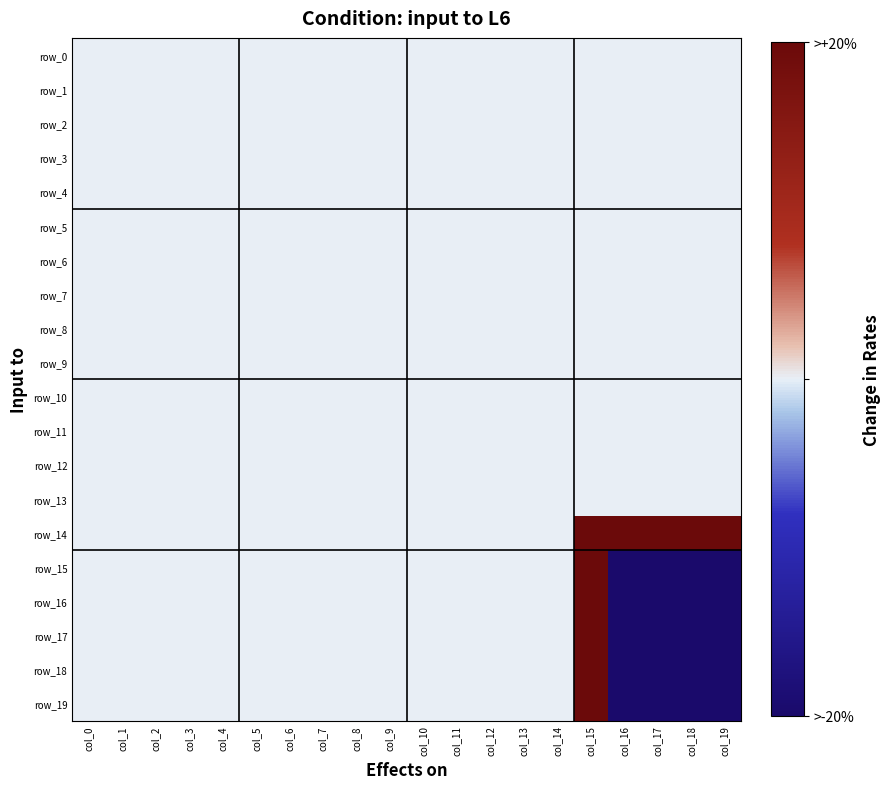

True or false: row_16 has a value of 0.4 at col_8.

True